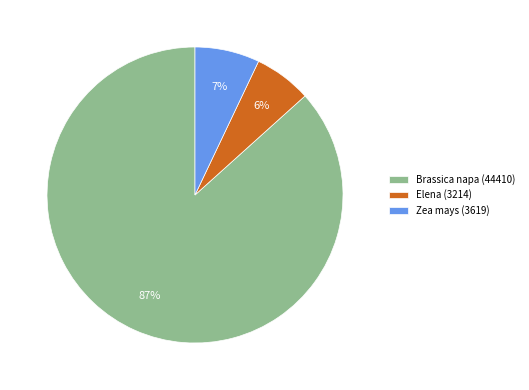

Which category has the biggest portion of the pie?

Brassica napa (44410)